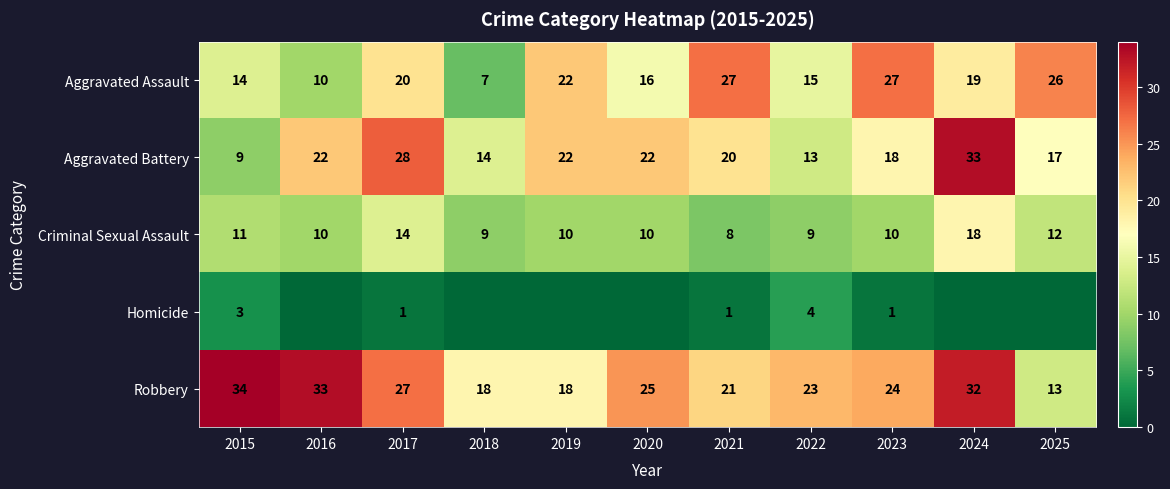

The value of Aggravated Battery at 2020 is 22. True or false?

True